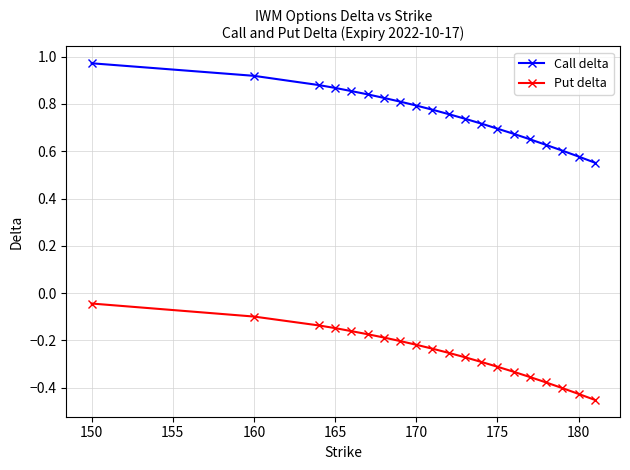

List the series in order of their peak value, highest first.

Call delta, Put delta